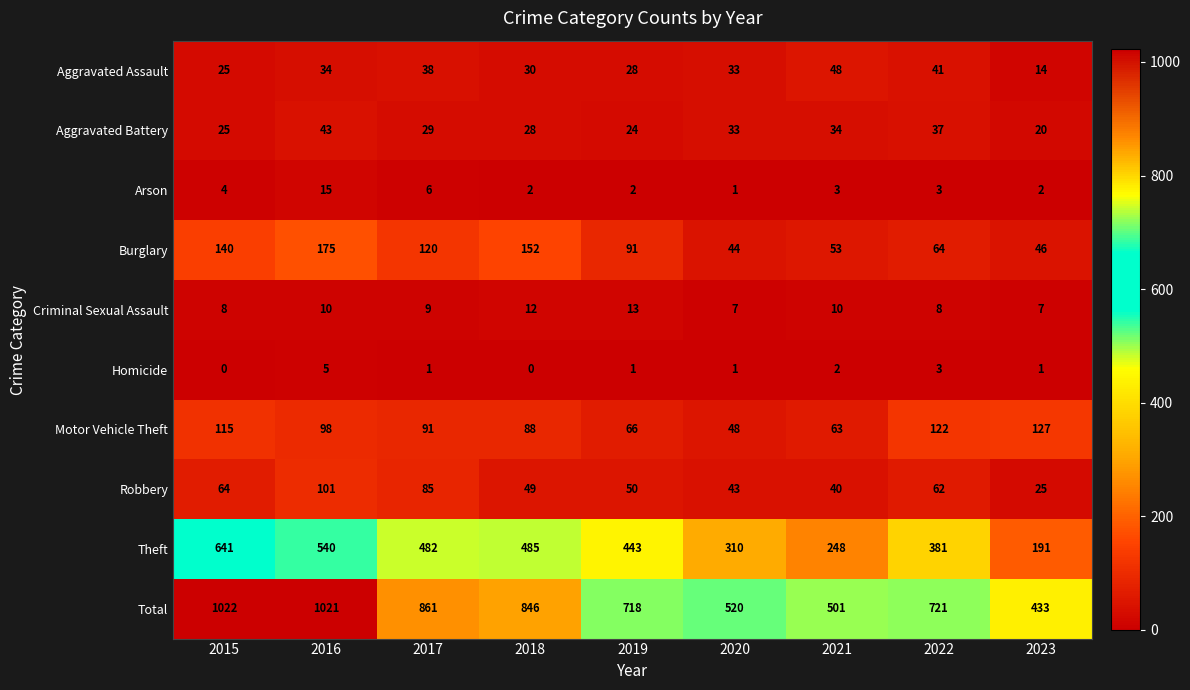

What is the sum of the Aggravated Assault values at 2021 and 2015?

73